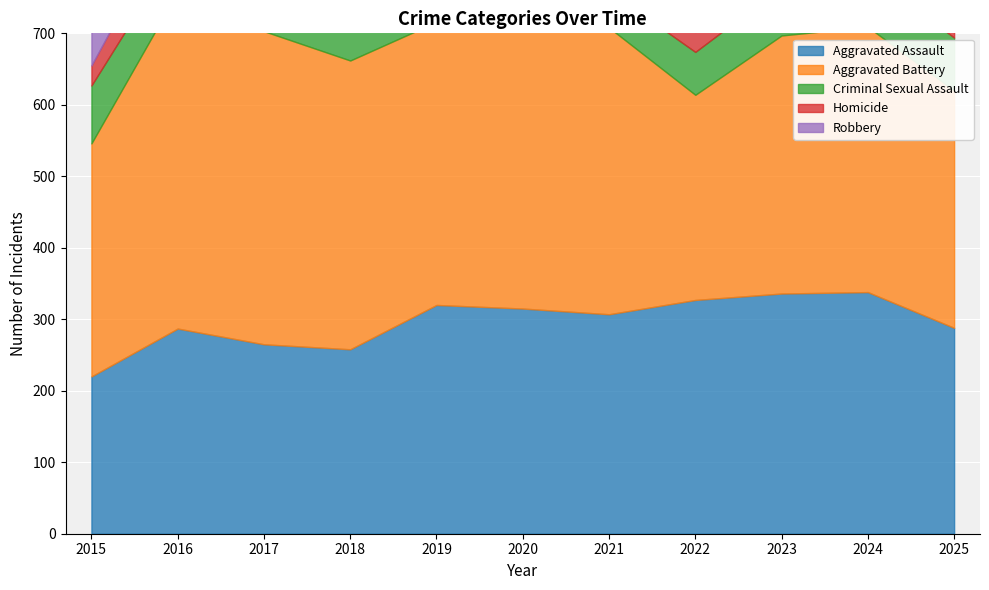

Reading left to right, transcribe all the data shown in this chart.

Aggravated Assault: 220	287	265	258	320	315	307	327	336	338	288
Aggravated Battery: 326	471	438	404	396	442	401	287	361	371	332
Criminal Sexual Assault: 81	62	62	89	79	64	51	60	68	76	74
Homicide: 28	58	52	42	38	50	46	28	35	37	36
Robbery: 466	565	487	470	400	434	313	327	399	421	267